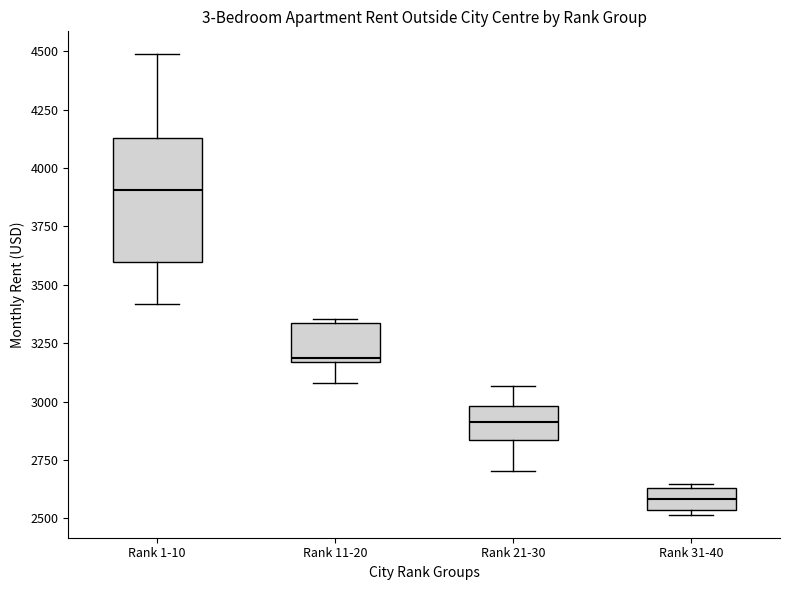

Reading left to right, read every box against the y-axis: the position of its median line, the range the box covers, and the ends of its whiskers. The values are not printed on the chart, so give them approximately, as read against the axis.

Rank 1-10: median 3900, box 3600 to 4150, whiskers 3400 to 4500
Rank 11-20: median 3200, box 3150 to 3350, whiskers 3100 to 3350 (just above the box's upper edge)
Rank 21-30: median 2900, box 2850 to 3000, whiskers 2700 to 3050
Rank 31-40: median 2600, box 2550 to 2650, whiskers 2500 to 2650 (just above the box's upper edge)